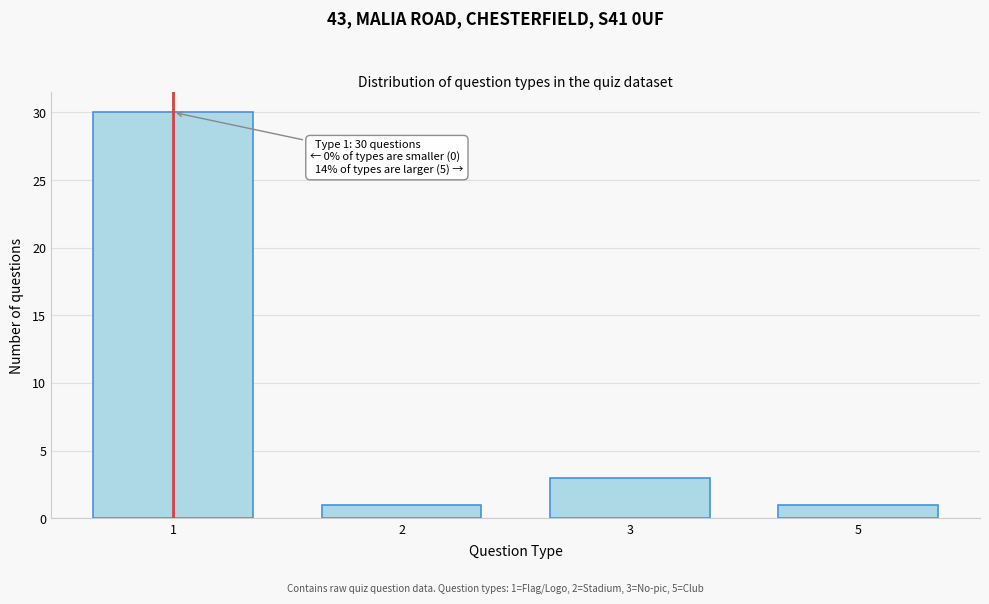

Reading left to right, list all the values displayed in this chart.

1=30	2=1	3=3	5=1